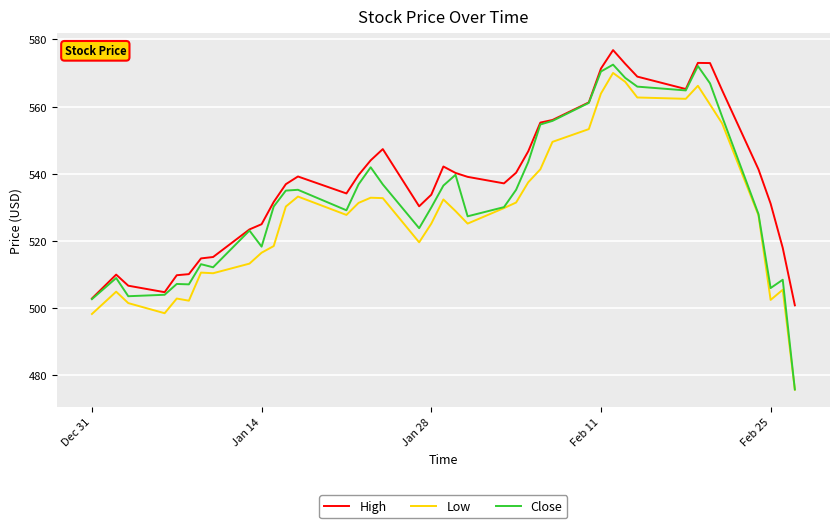

True or false: Close has more than 0 points higher than both neighbors.

True